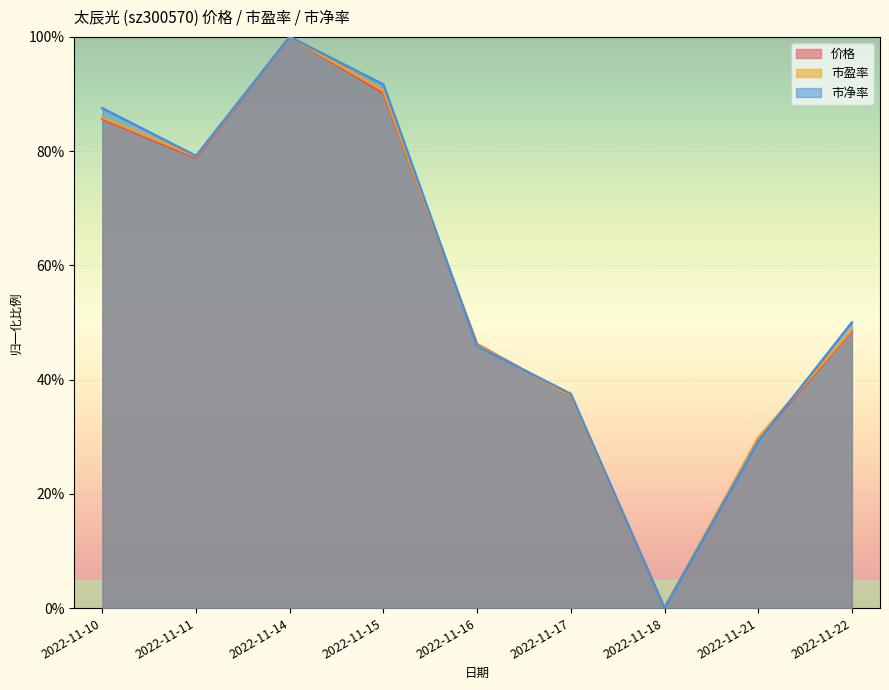

Between 2022-11-10 and 2022-11-21, which series saw the biggest shift?

市净率